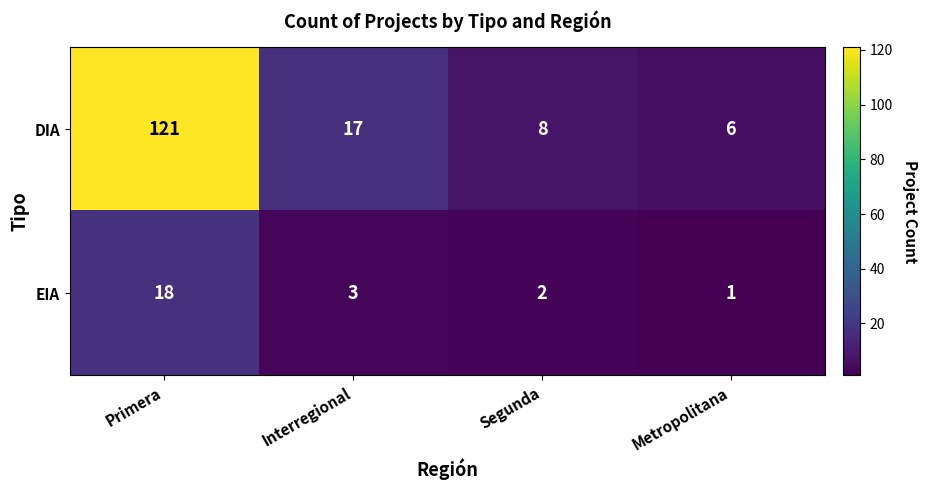

Which series has the widest spread of values?

DIA